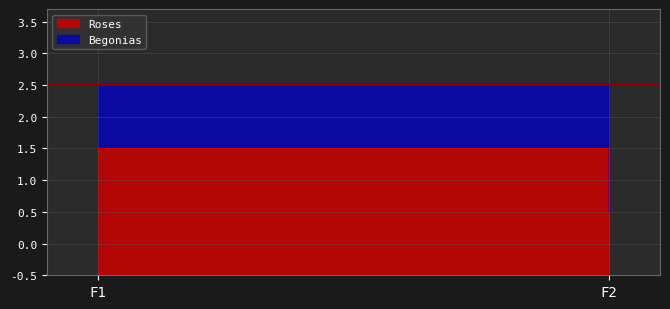

Which series changed the most between F1 and F2?

Roses